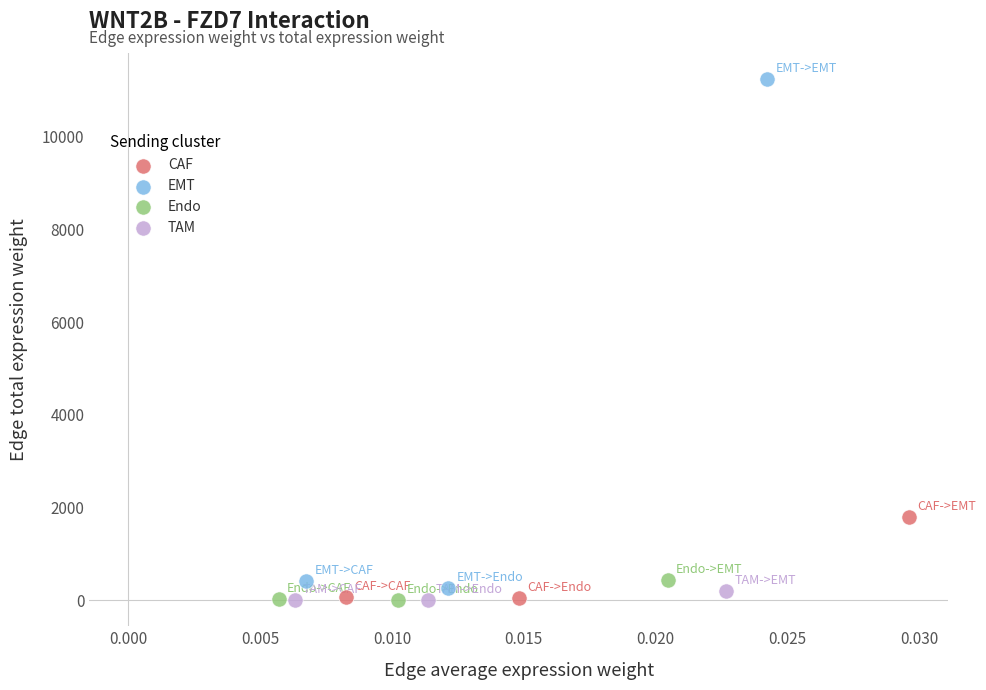

Which series has the widest spread of Y values?

EMT